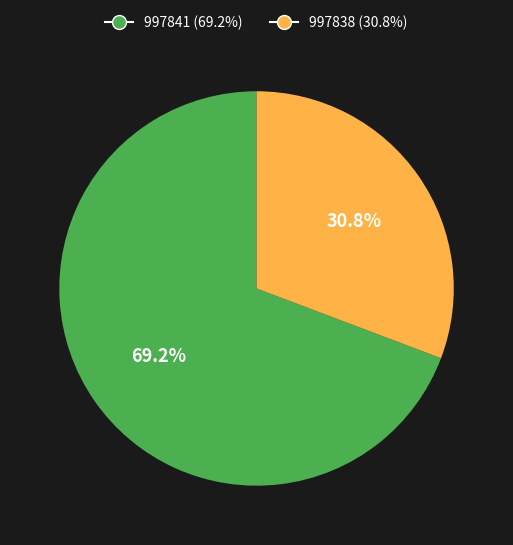

How many segments does this pie chart have?

2